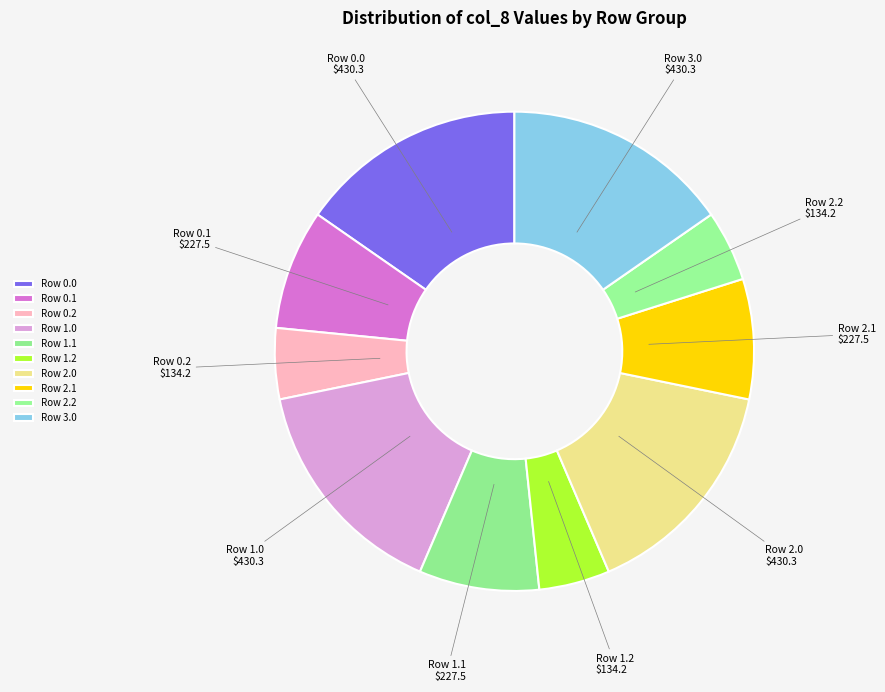

Is the sum of Row 2.1 and Row 1.0 greater than half?

No